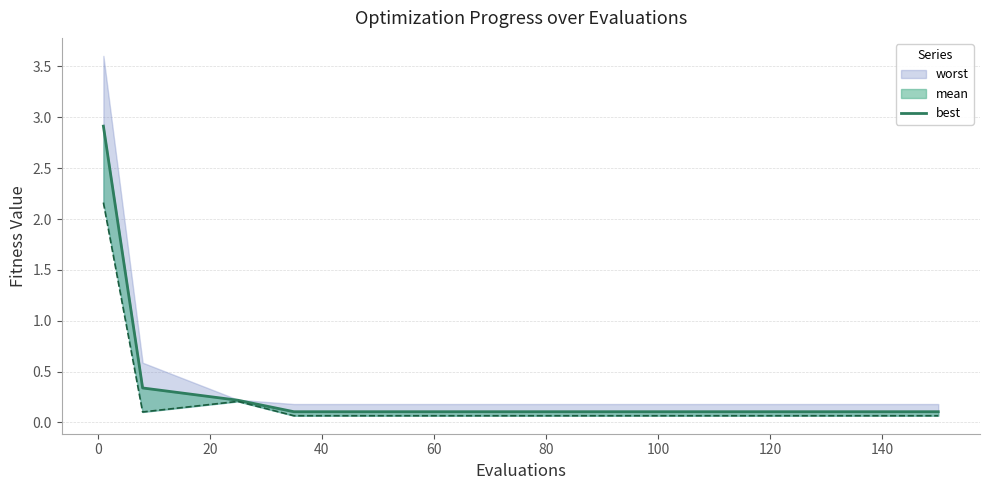

What position from the right is 20?

11